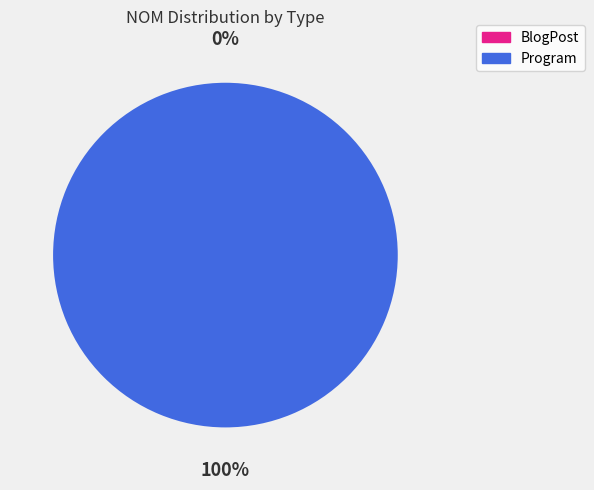

Between BlogPost and Program, which is larger?

Program